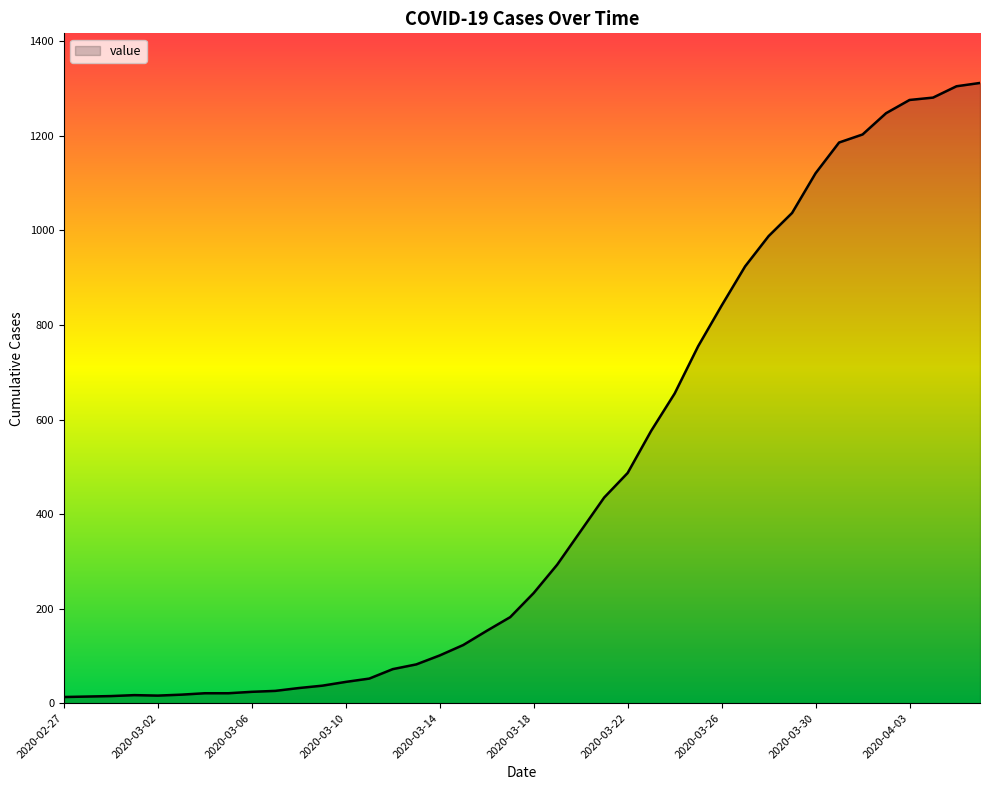

Which label corresponds to the smallest value in the chart?

2020-02-27